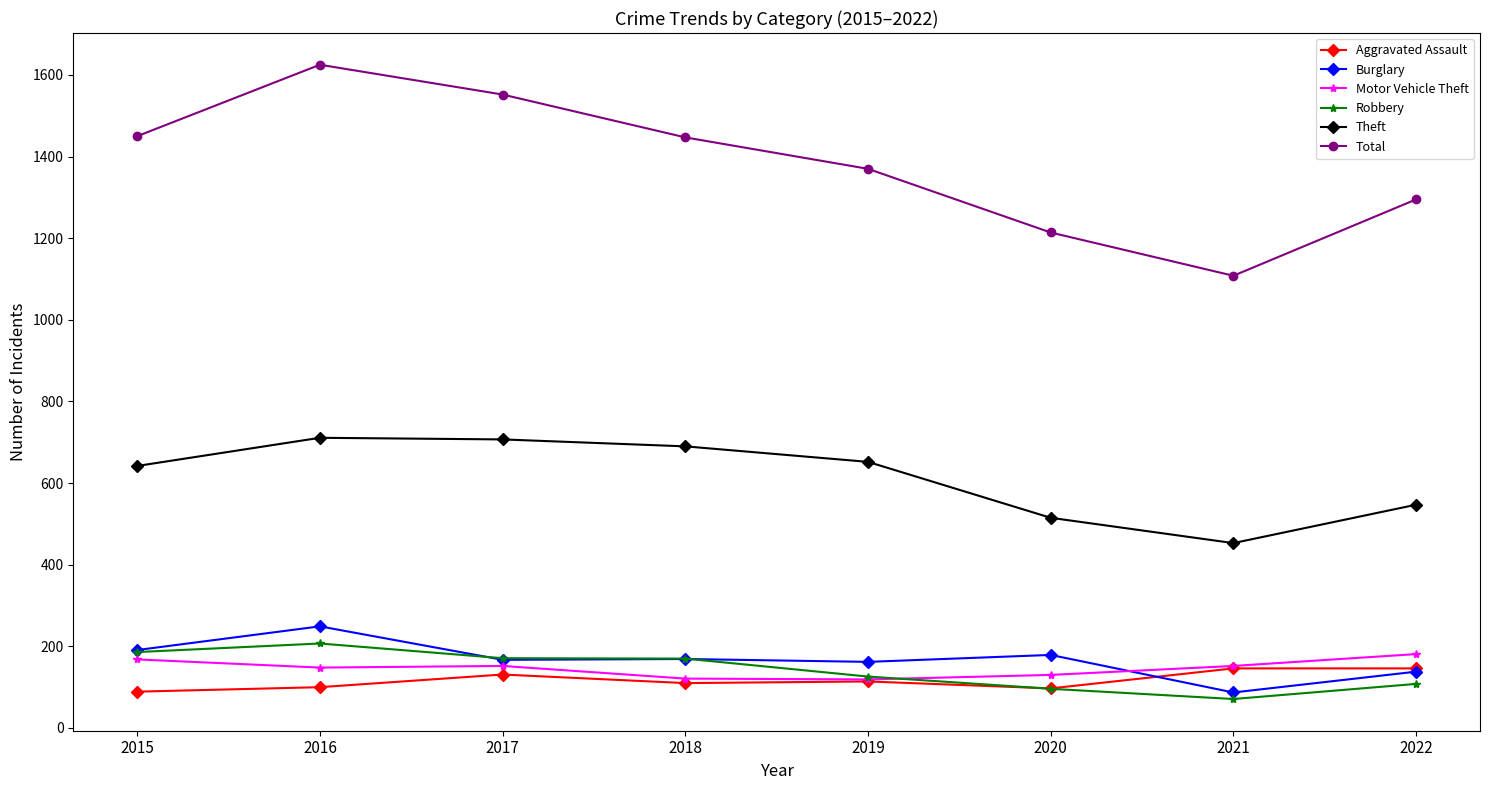

Which category has the highest value across all series?

2016